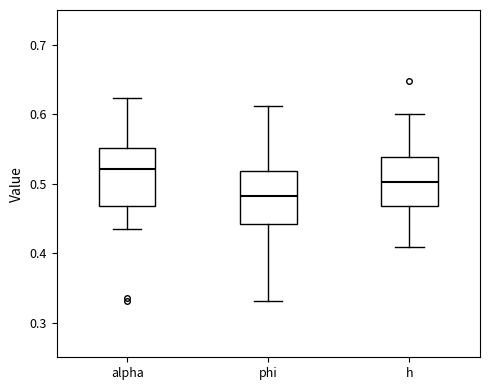

Which box has the lowest median line?

phi